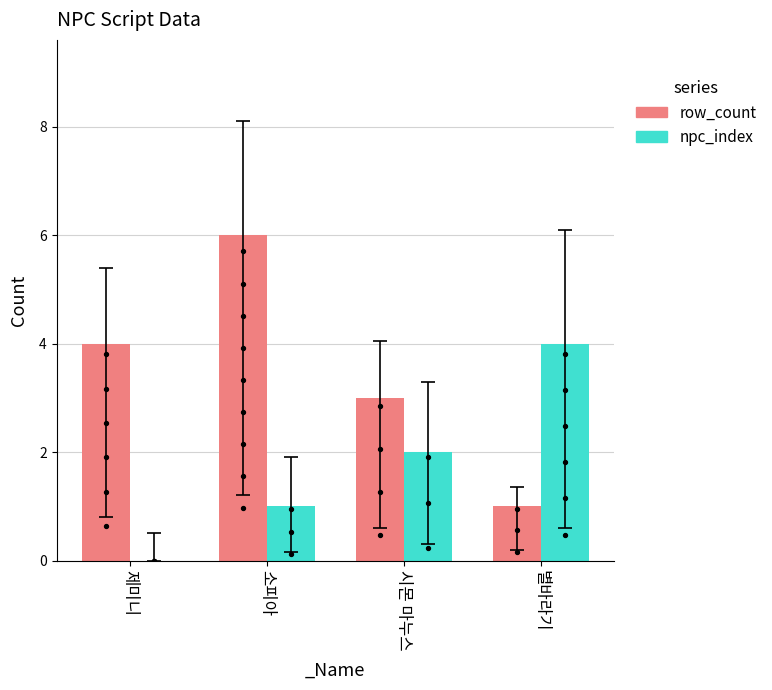

Which series reaches the maximum Y coordinate?

row_count